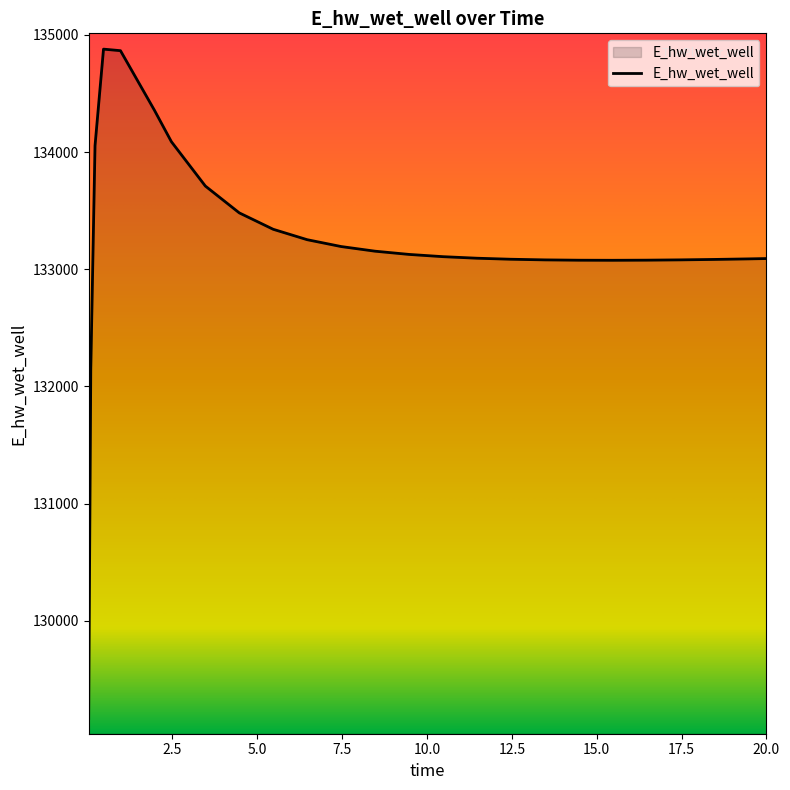

What is the minimum value shown in the chart?

129163.8